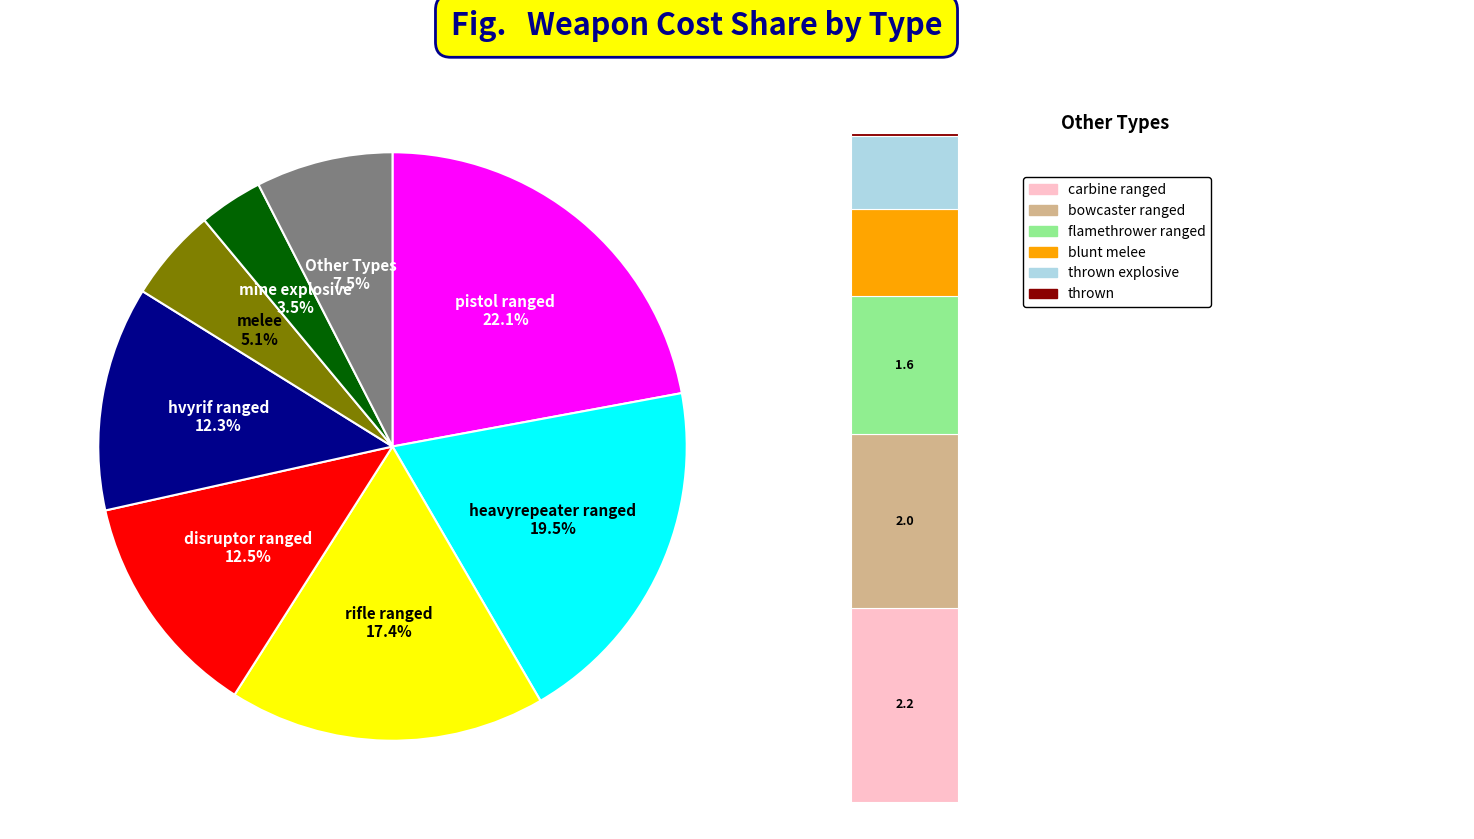

What percentage is NOT represented by thrown explosive?

99.2%